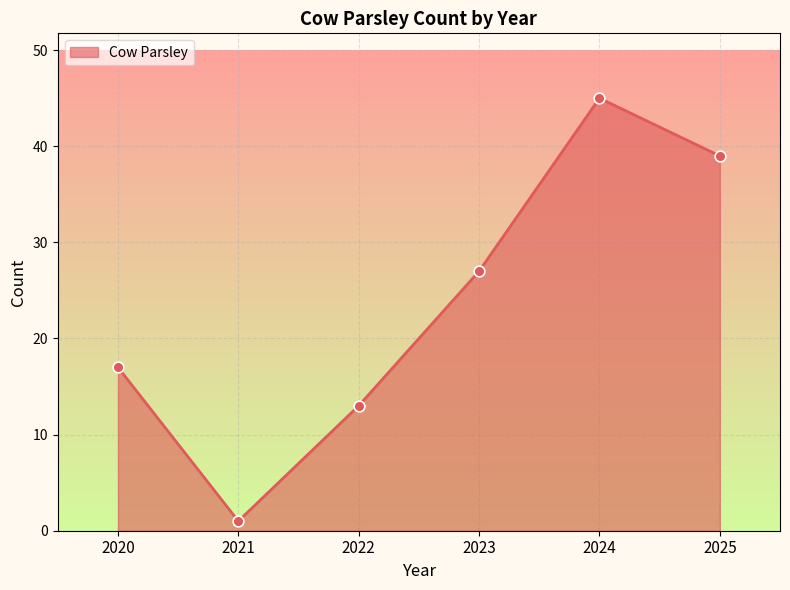

What is the ratio of the value at 2023 to the value at 2022?

2.1